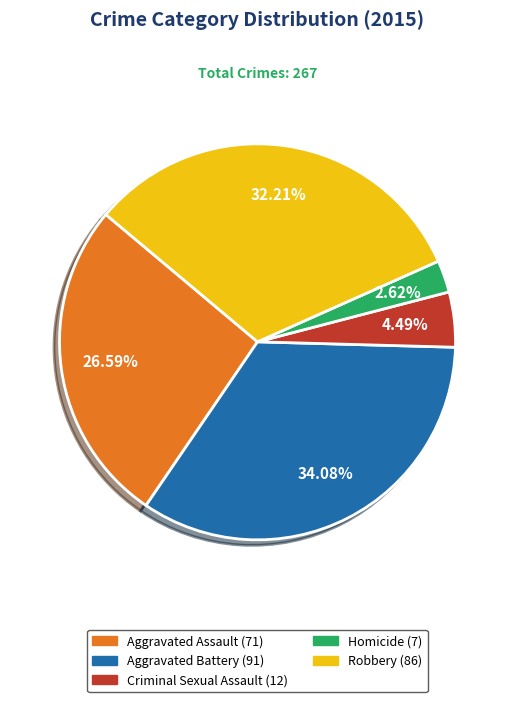

Is it true that Robbery is 32% of the pie?

True